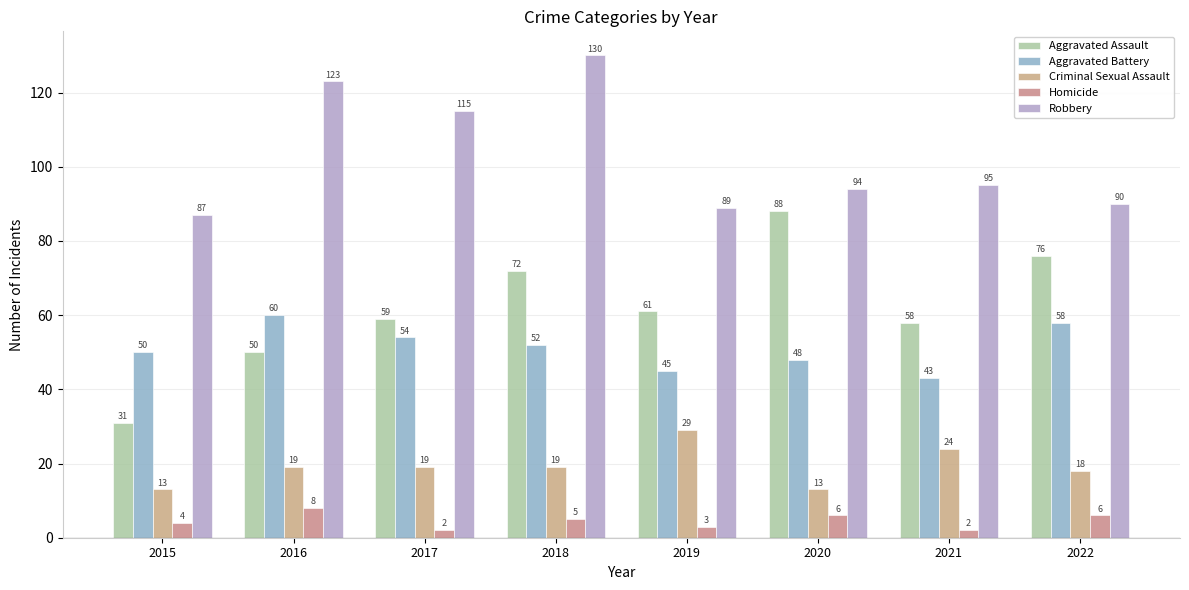

Reading right to left, list all the values displayed in this chart.

Aggravated Assault: 76	58	88	61	72	59	50	31
Aggravated Battery: 58	43	48	45	52	54	60	50
Criminal Sexual Assault: 18	24	13	29	19	19	19	13
Homicide: 6	2	6	3	5	2	8	4
Robbery: 90	95	94	89	130	115	123	87